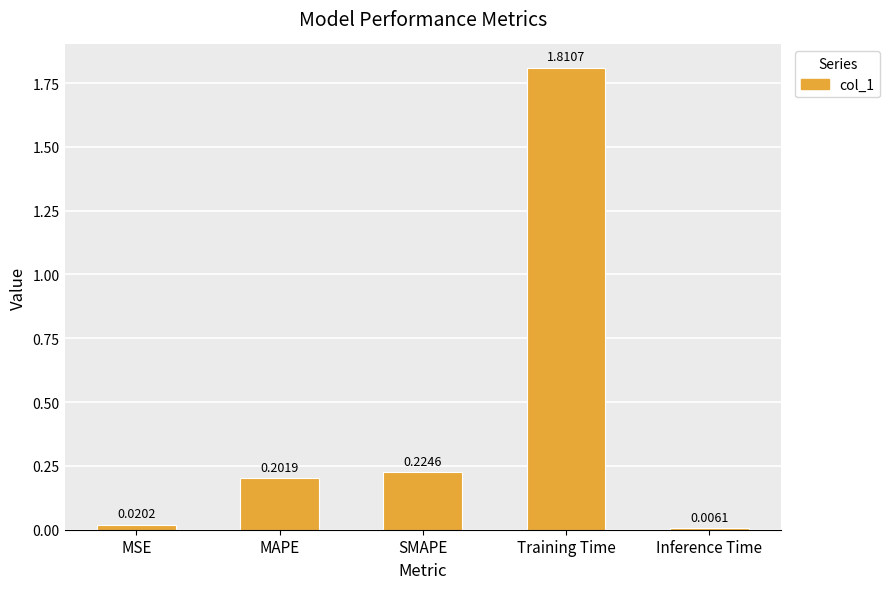

Which label corresponds to the smallest value in the chart?

Inference Time